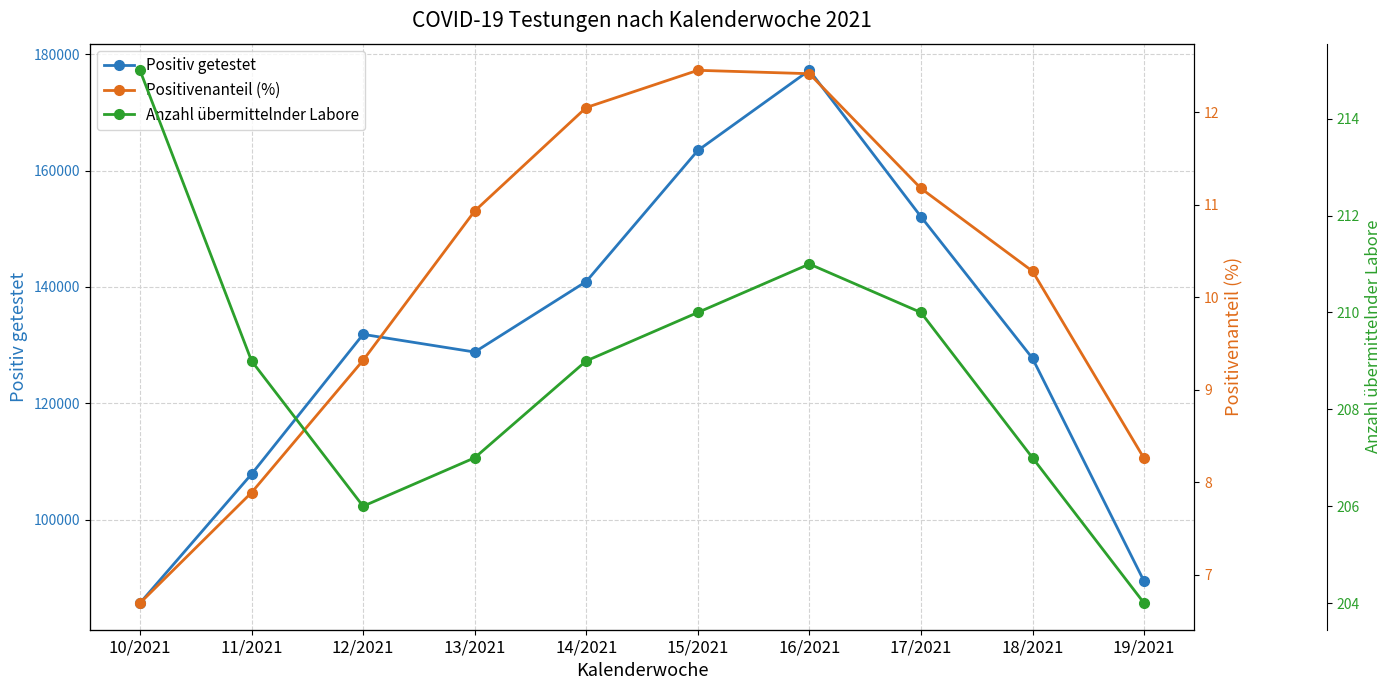

Between 16/2021 and 19/2021, which series saw the biggest shift?

Positiv getestet